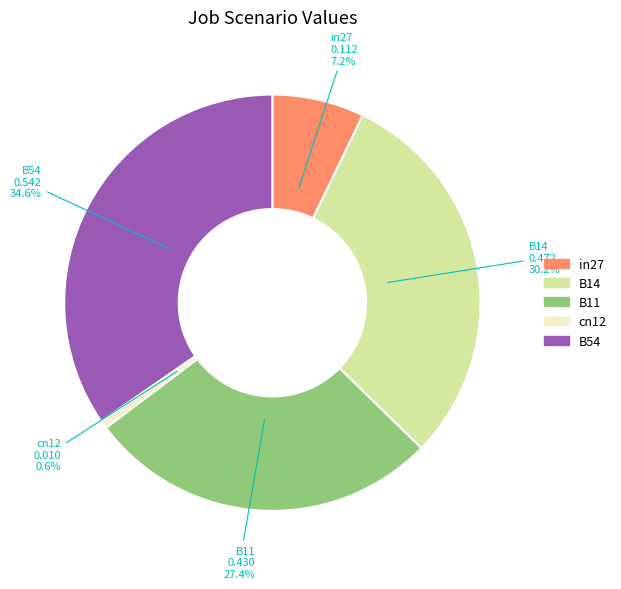

How many slices are in this pie chart?

5